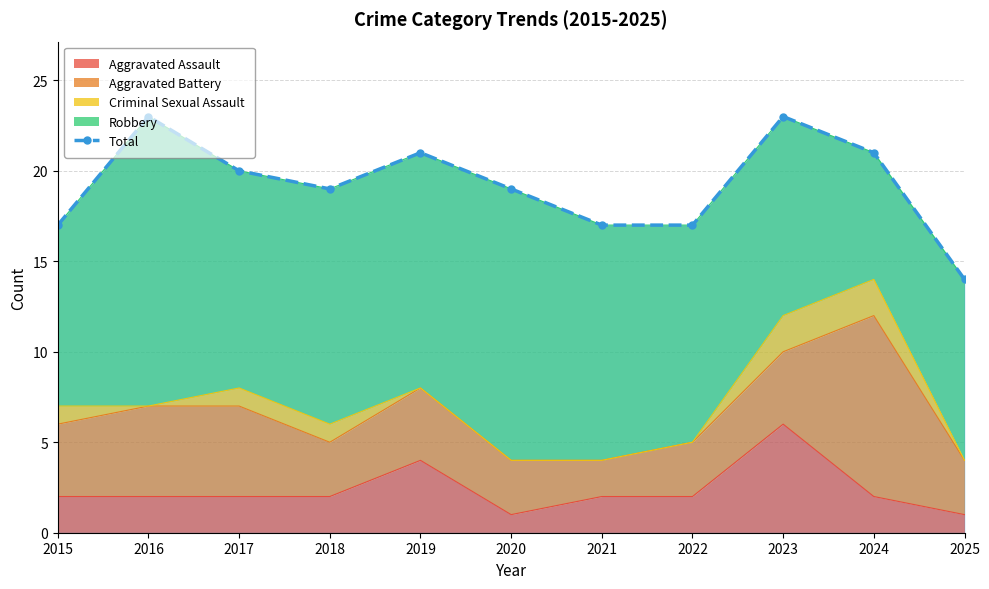

What is the average value?

19